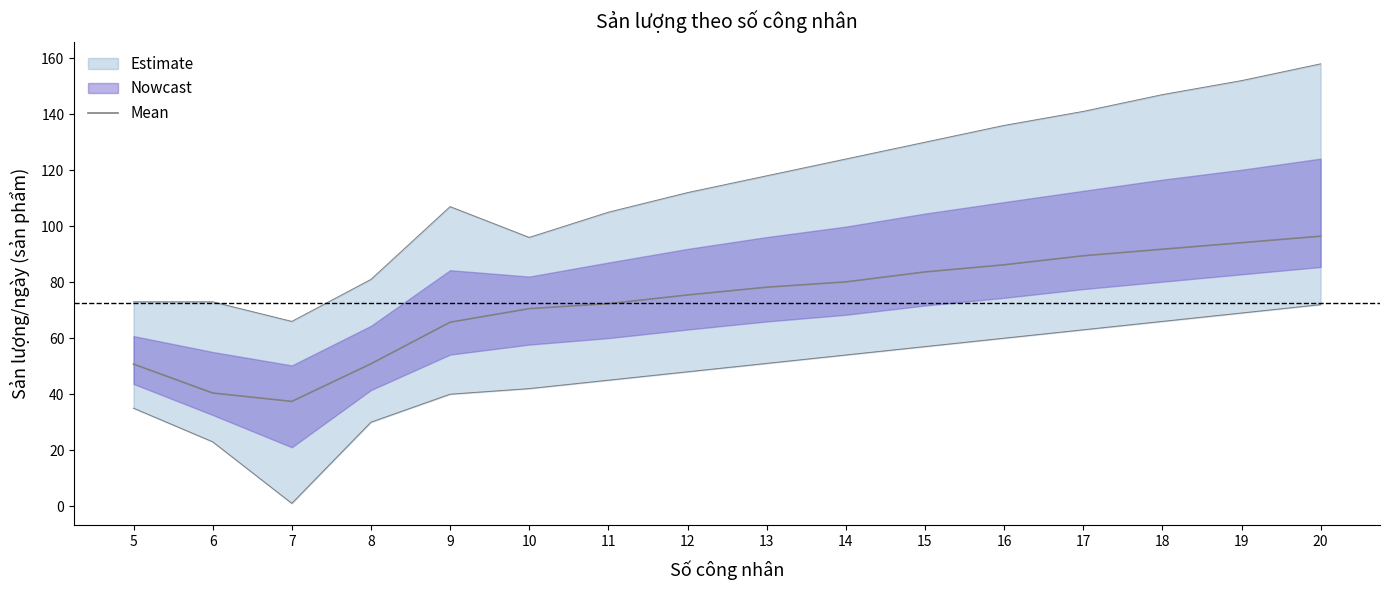

Is it true that the value at 20 is 96.4?

True